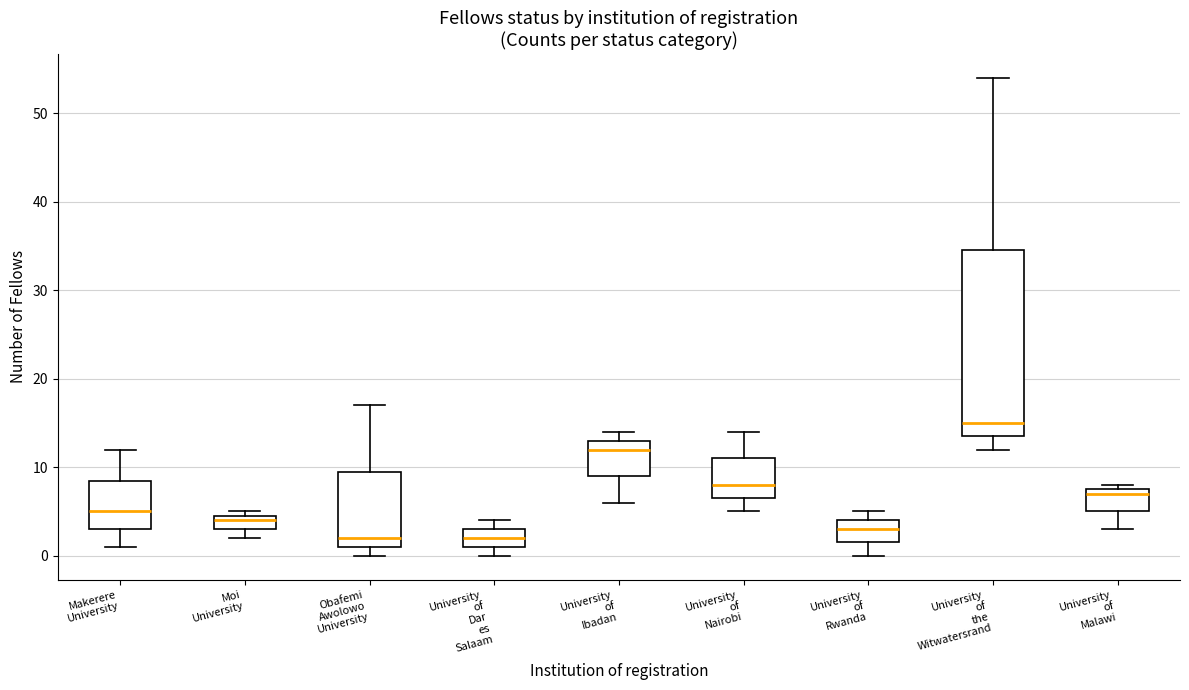

Reading left to right, read every box against the y-axis: the position of its median line, the range the box covers, and the ends of its whiskers. The values are not printed on the chart, so give them approximately, as read against the axis.

Makerere University: median 5, box 3 to 9, whiskers 1 to 12
Moi University: median 4, box 3 to 5, whiskers 2 to 5 (just above the box's upper edge)
Obafemi Awolowo University: median 2, box 1 to 10, whiskers 0 to 17
University of Dar es Salaam: median 2, box 1 to 3, whiskers 0 to 4
University of Ibadan: median 12, box 9 to 13, whiskers 6 to 14
University of Nairobi: median 8, box 7 to 11, whiskers 5 to 14
University of Rwanda: median 3, box 2 to 4, whiskers 0 to 5
University of the Witwatersrand: median 15, box 14 to 35, whiskers 12 to 54
University of Malawi: median 7, box 5 to 8, whiskers 3 to 8 (just above the box's upper edge)